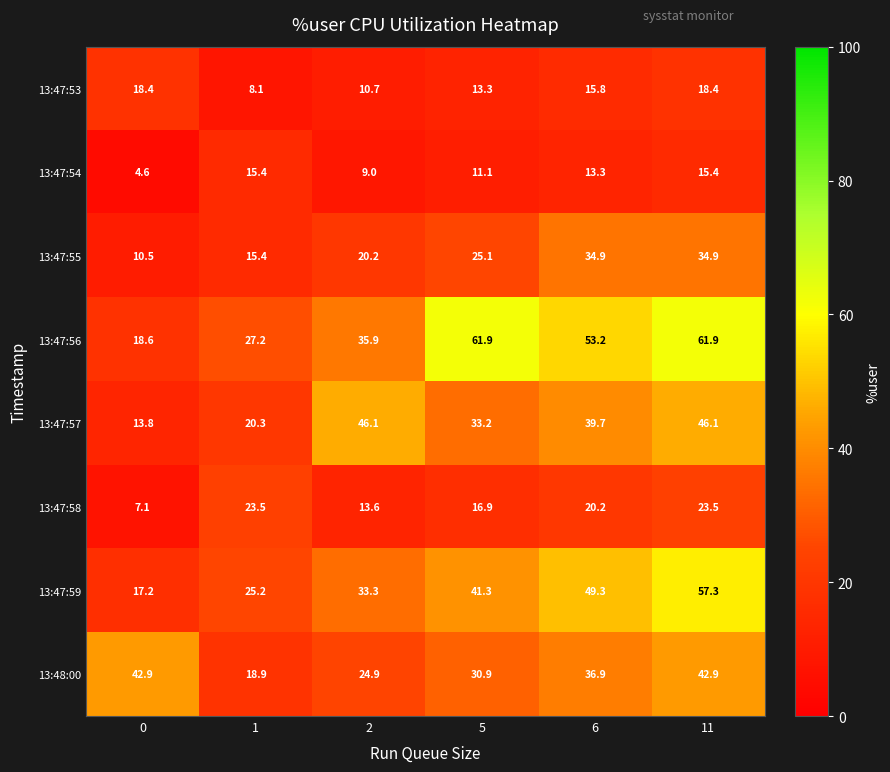

What is the minimum value shown in the chart?

4.6